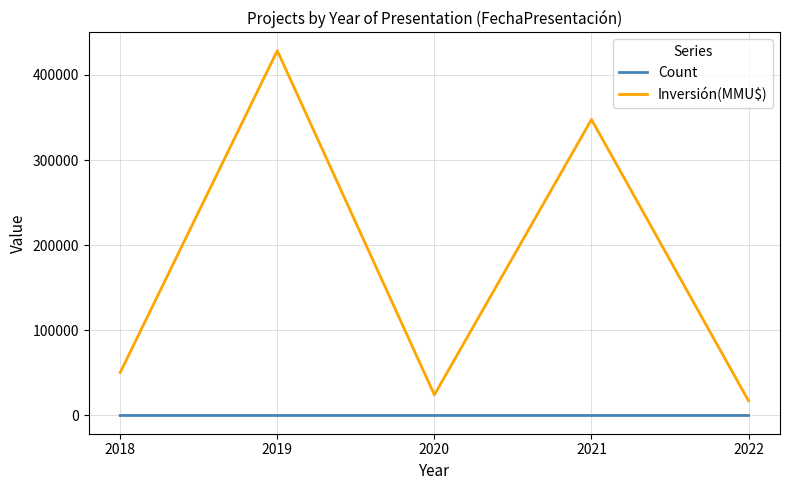

Which category has the highest value across all series?

2019